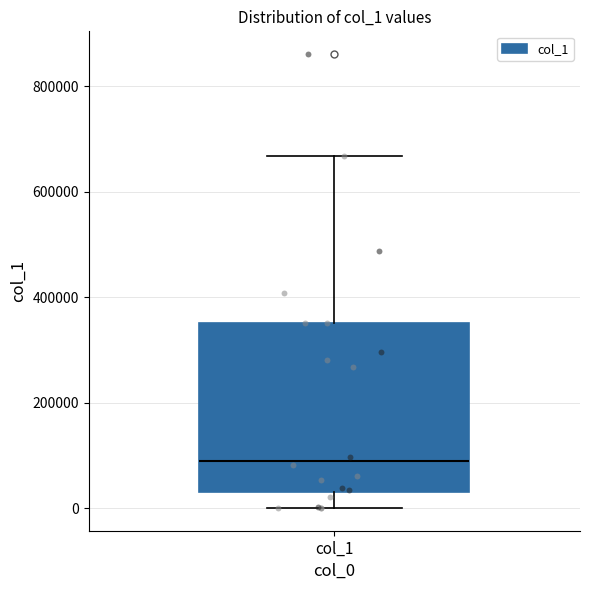

Where does the upper whisker of the box for col_1 end on the y-axis? The values are not printed on the chart, so give them approximately, as read against the axis.

660000